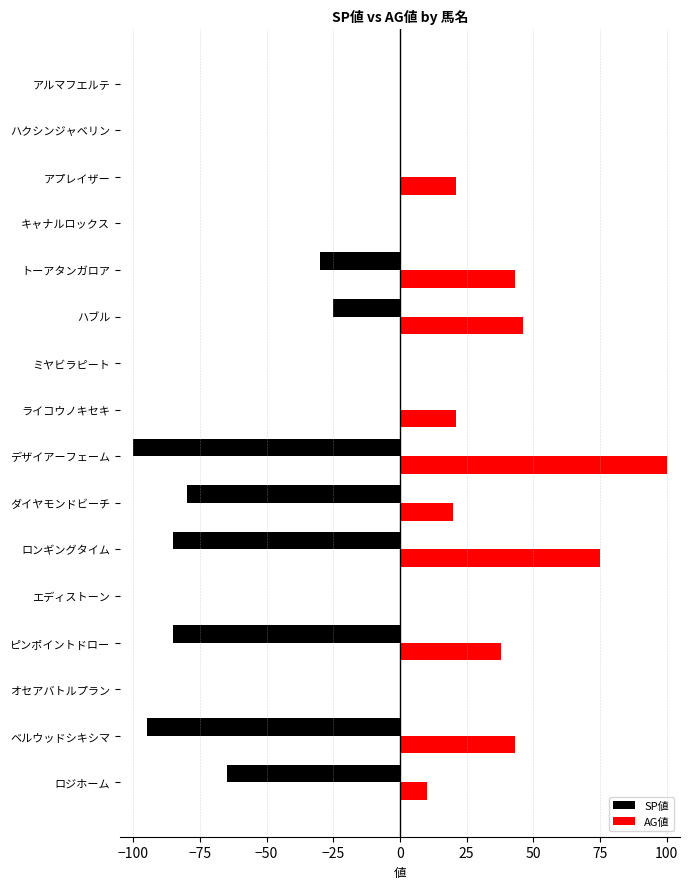

Between ライコウノキセキ and キャナルロックス, which series saw the biggest shift?

AG値